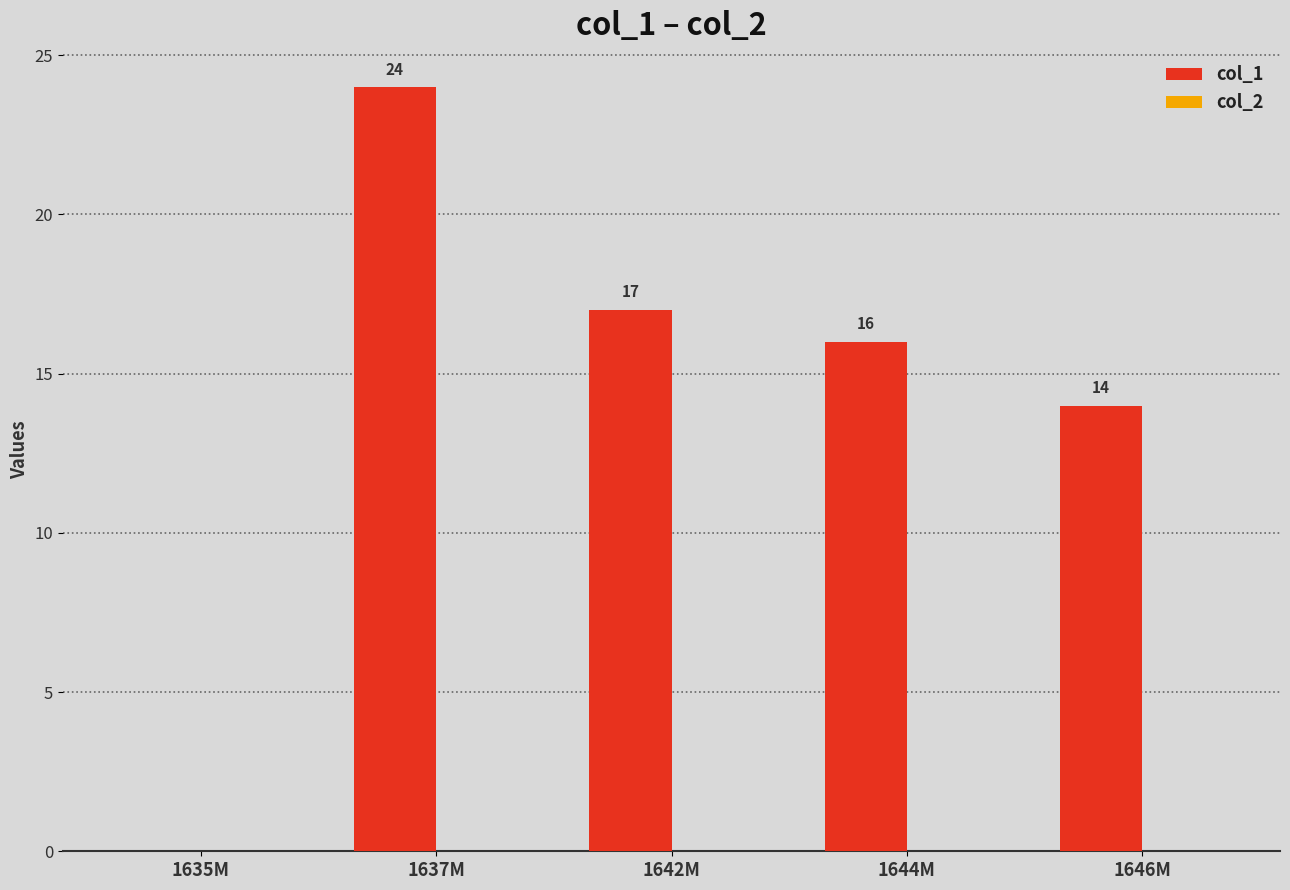

Count the number of data series in this chart.

1